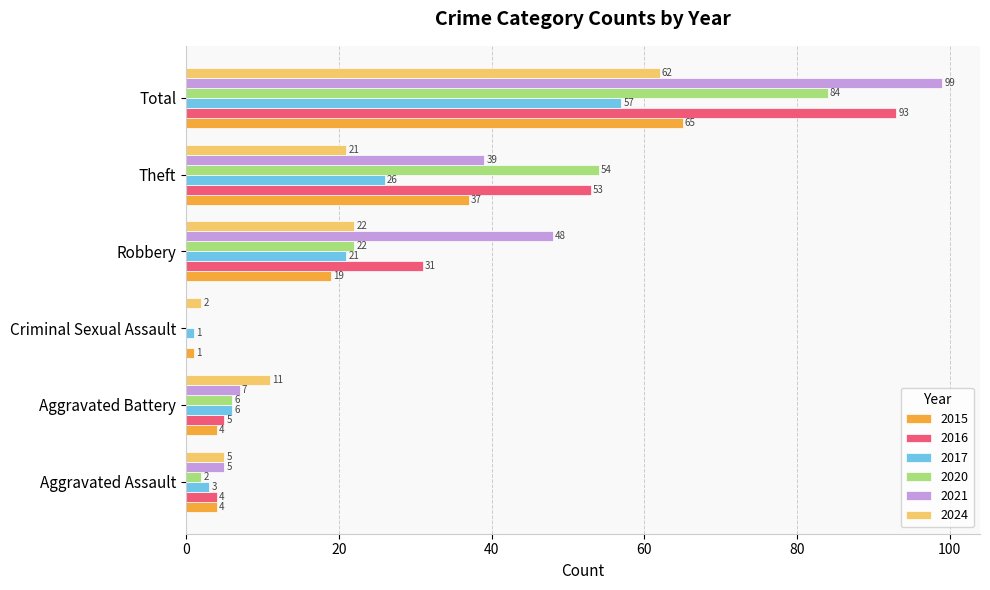

Between Aggravated Assault and Theft, which series saw the biggest shift?

2020